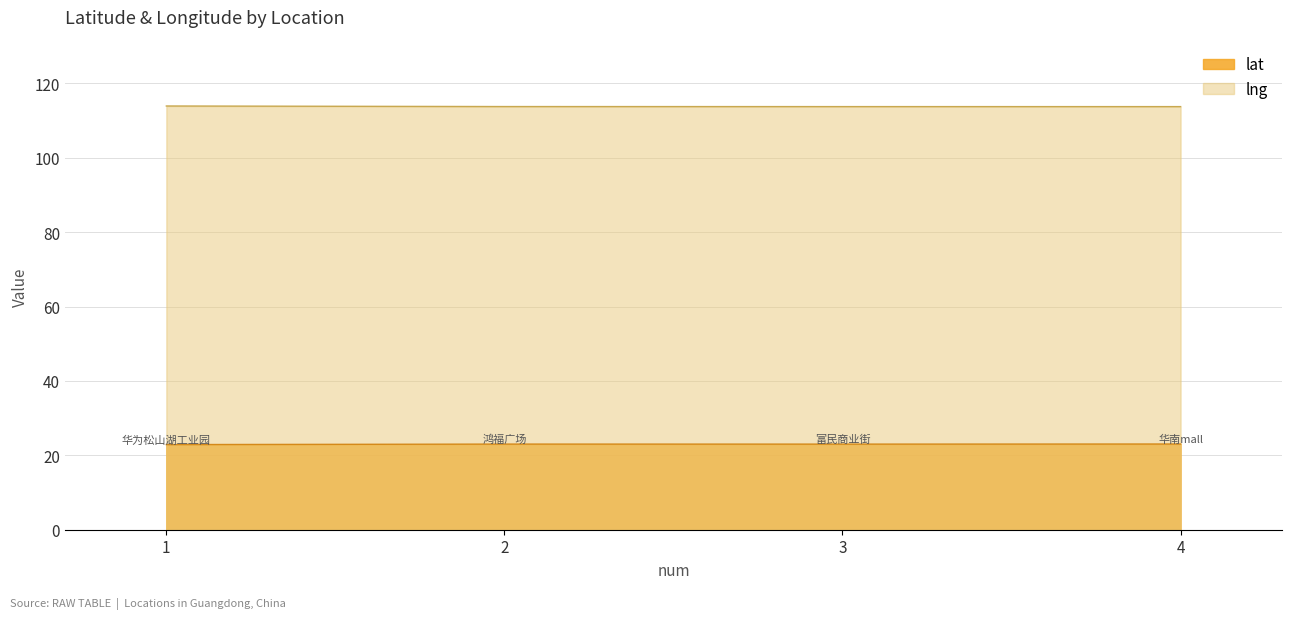

Reading left to right, list all the values displayed in this chart.

lat: 22.9	23.0	23.0	23.0
lng: 113.9	113.7	113.7	113.7